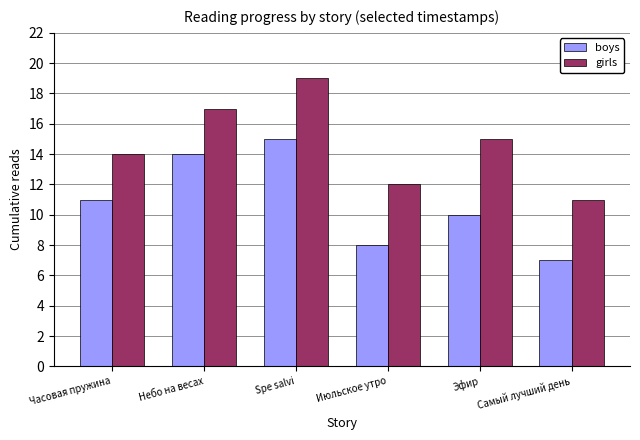

Is it true that girls equals 19 at Spe salvi?

True